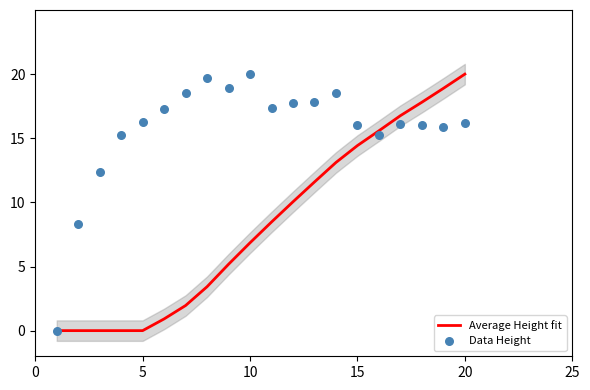

Which series reaches the minimum Y coordinate?

Average Height fit